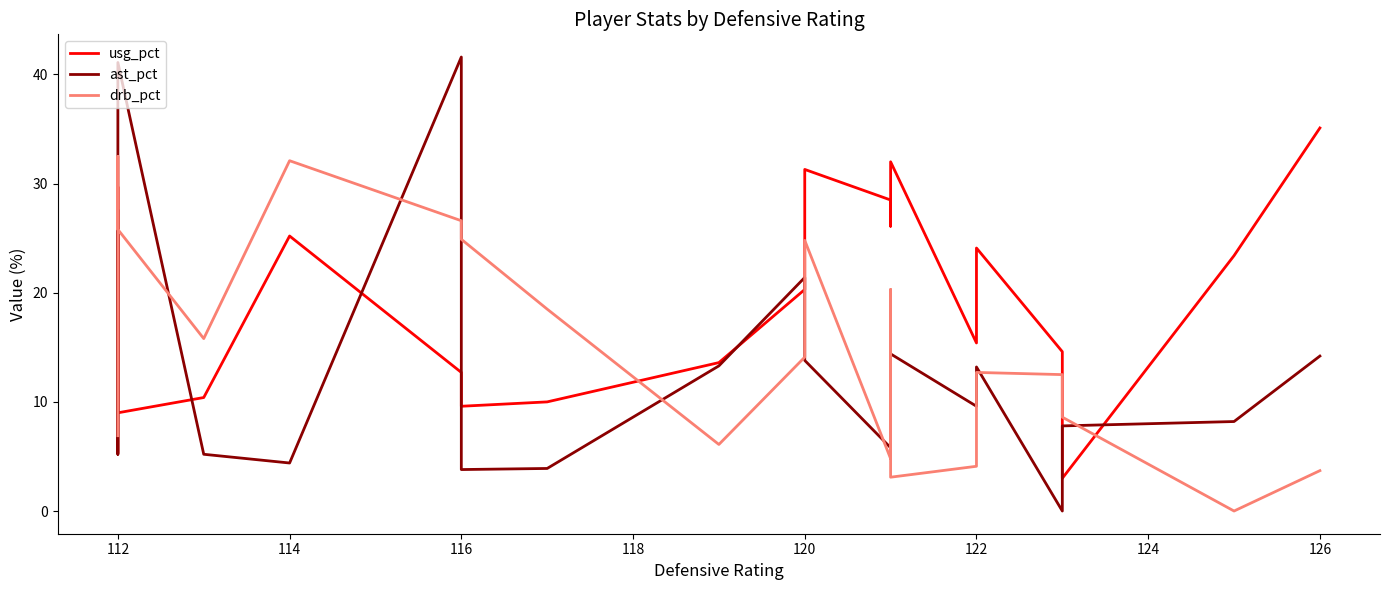

What is the average value of the drb_pct series?

14.9